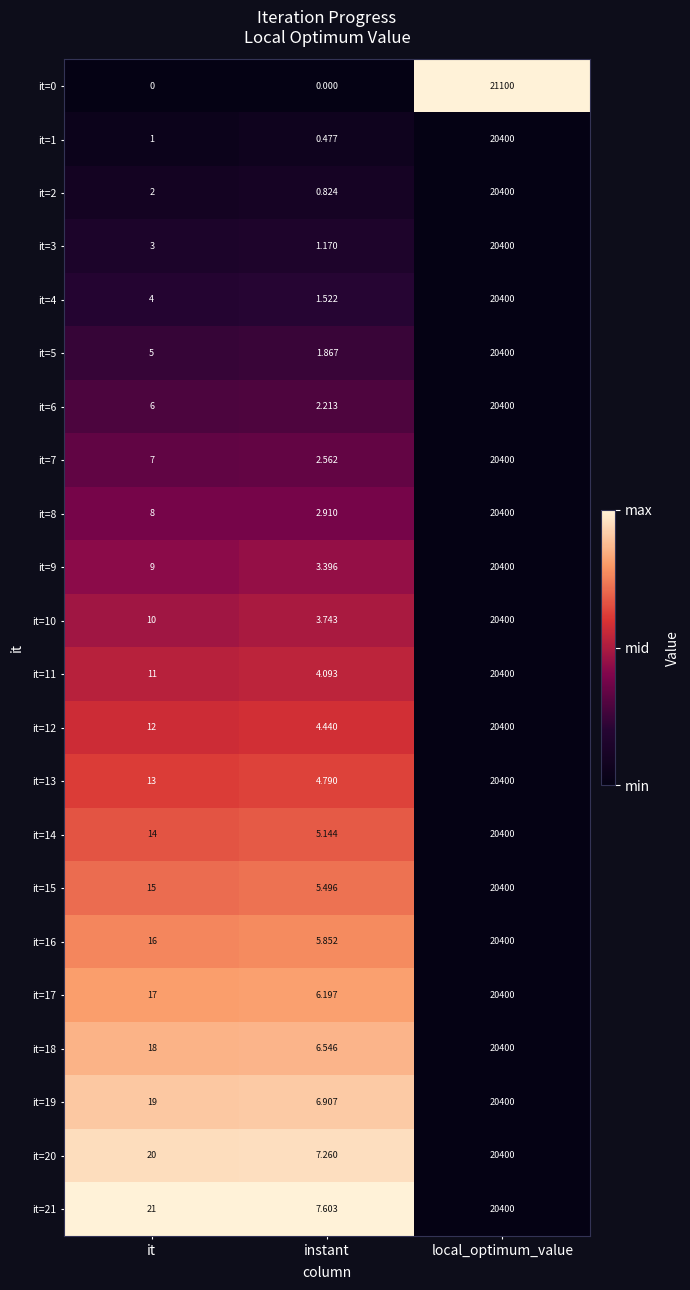

List the labels in order of it=5 value, largest first.

local_optimum_value, it, instant